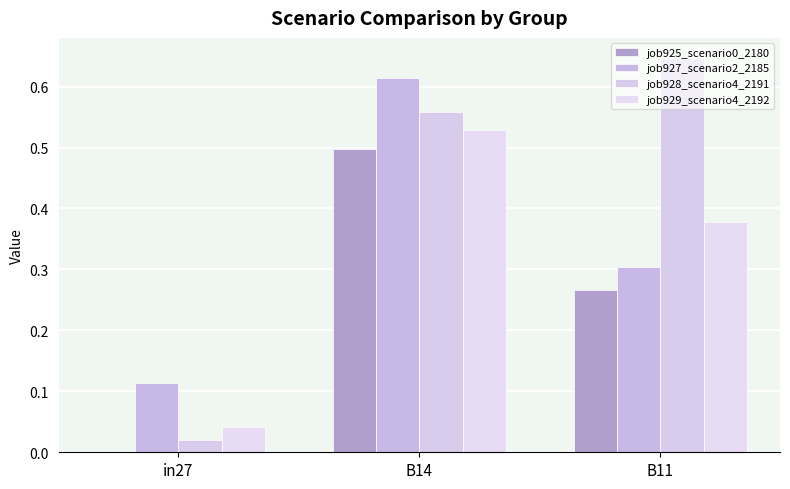

Which category has the lowest value in the job929_scenario4_2192 series?

in27